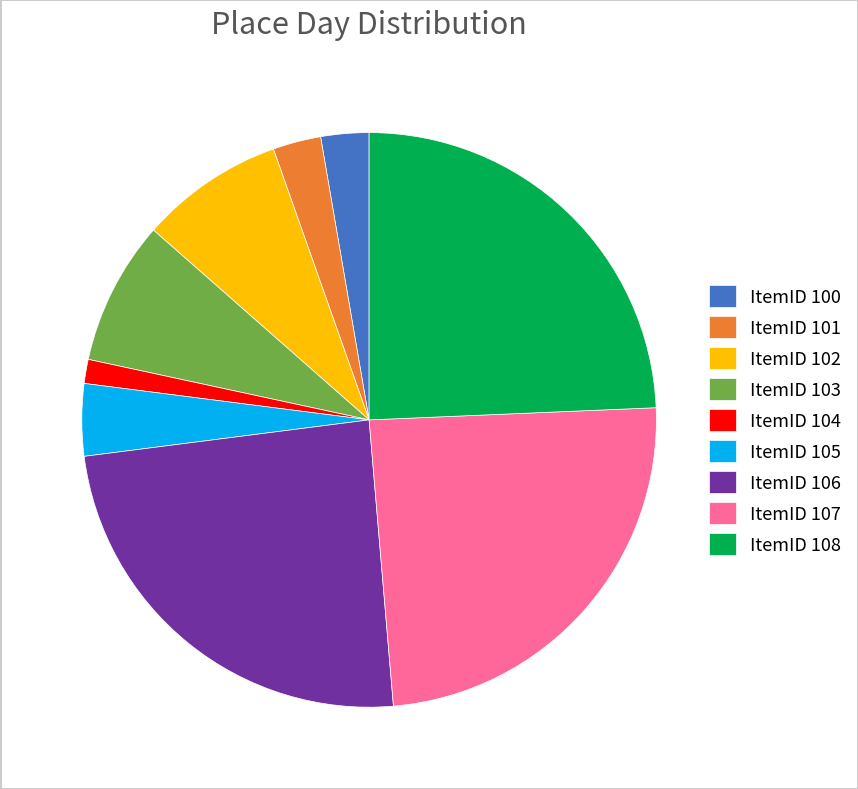

Which category has the smallest portion of the pie?

ItemID 104